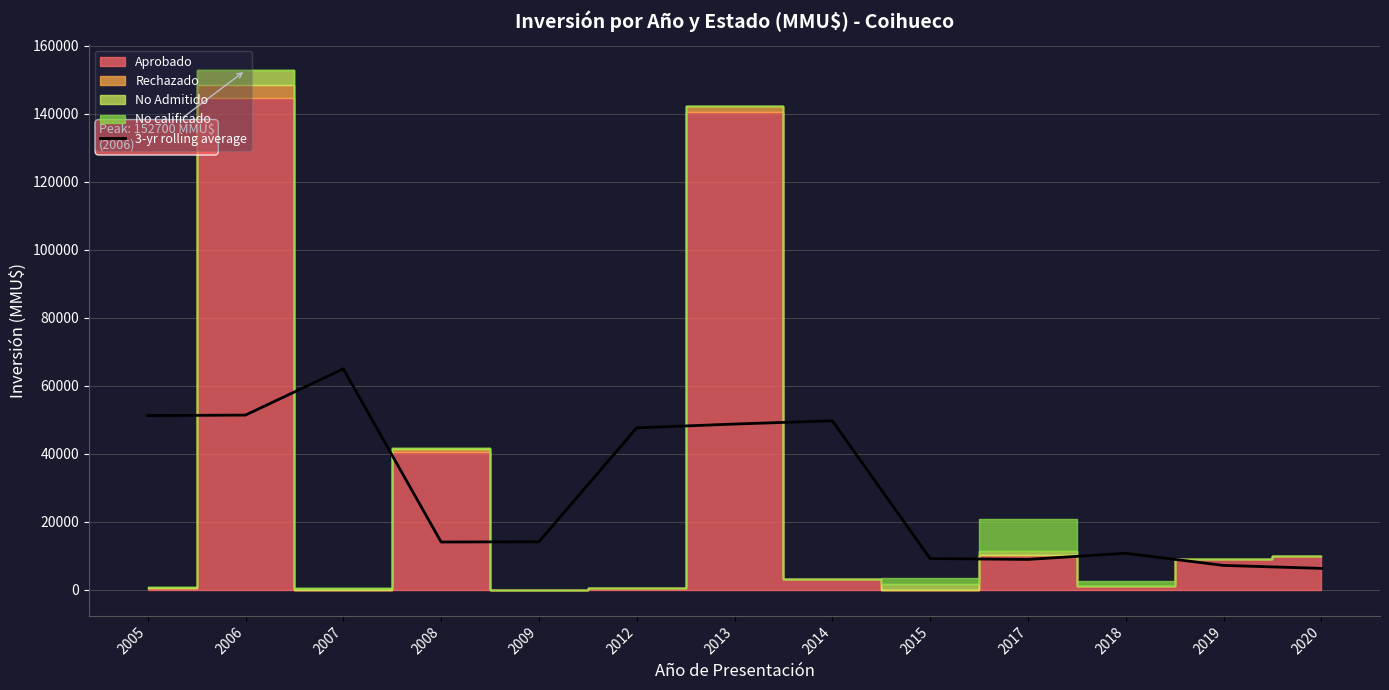

What is the maximum value for 3-yr rolling average?

64973.0